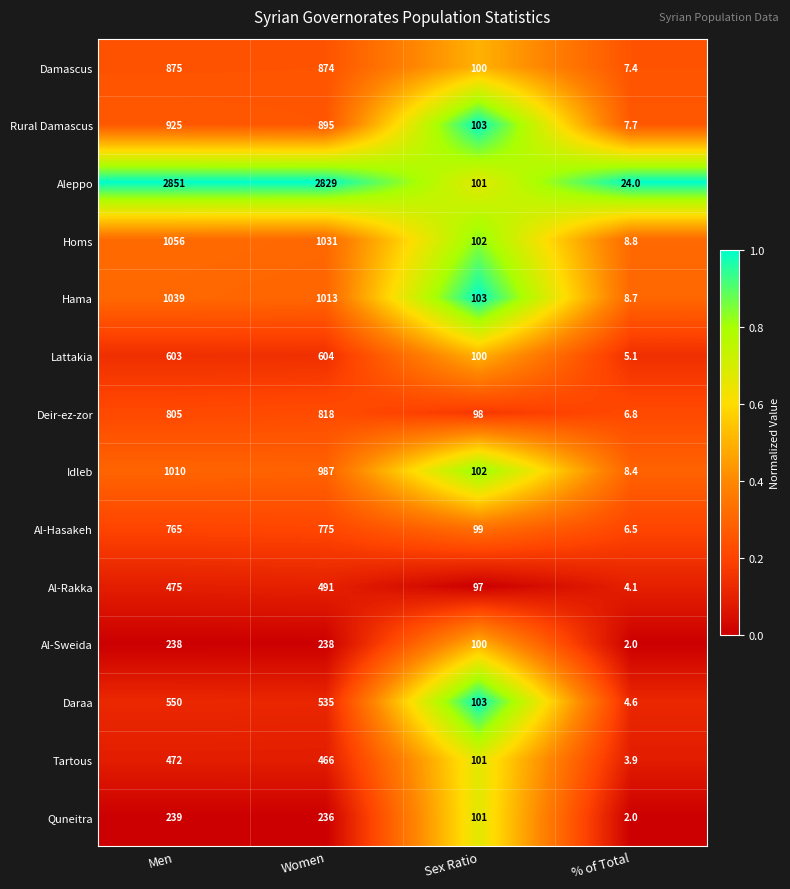

At which category is the sum across all series the highest?

Men